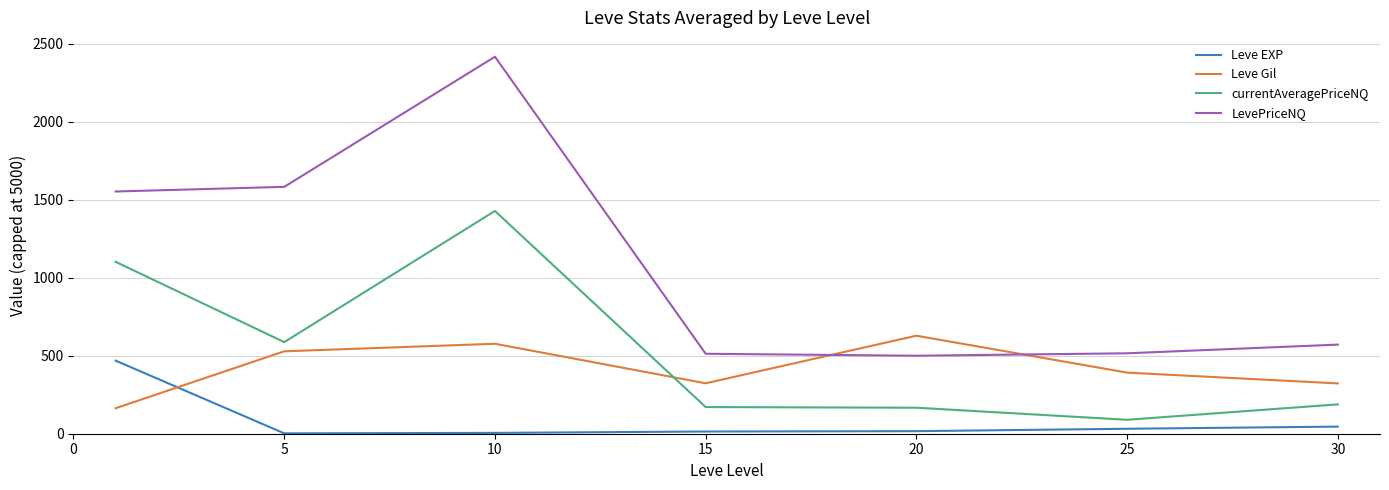

At how many categories does at least one series exceed 1277?

3